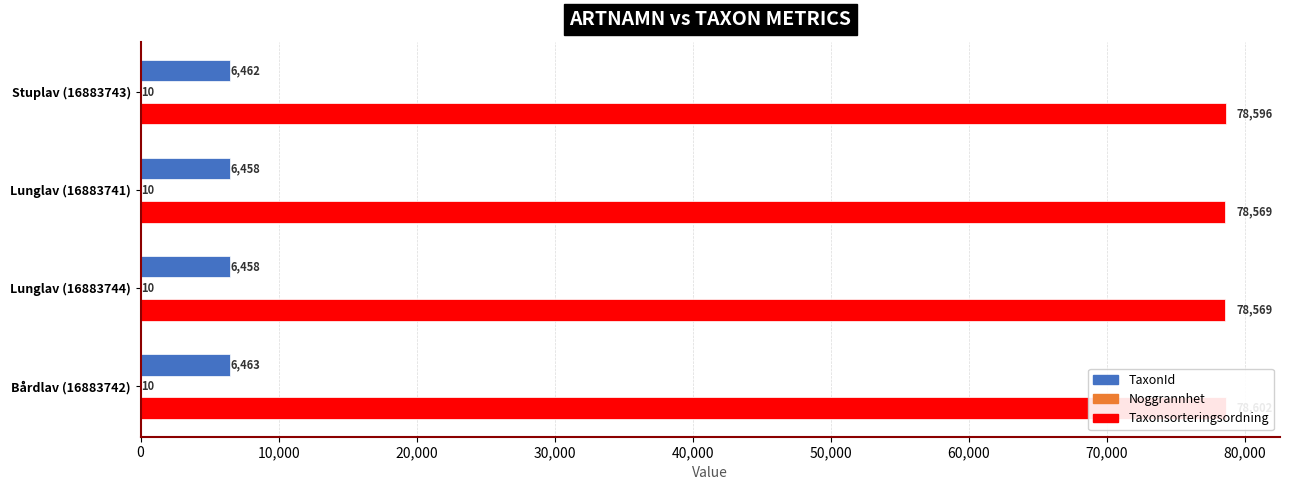

Between 30,000 and 0, which is larger?

30,000